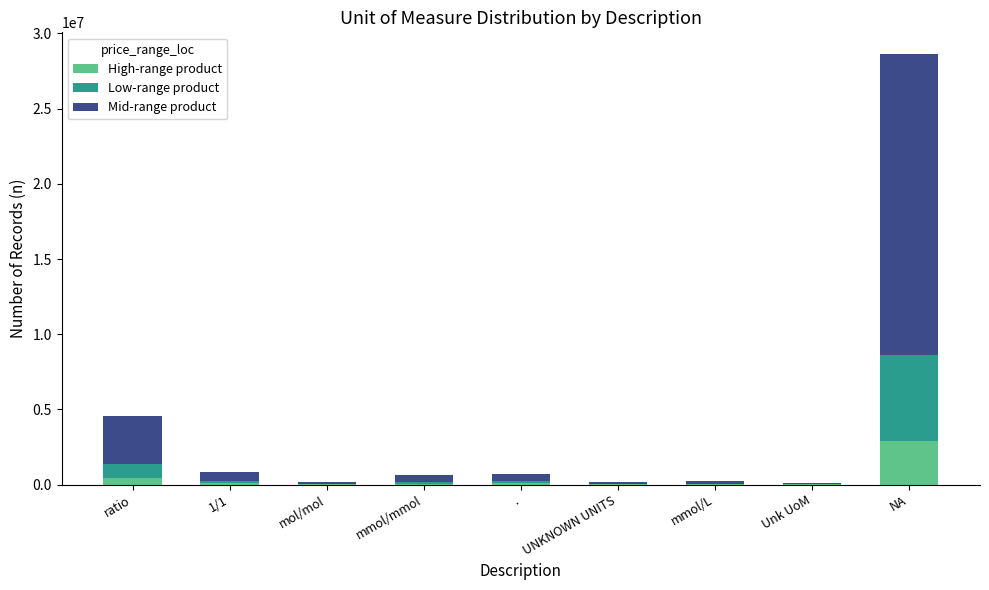

At which category is the sum across all series the highest?

NA